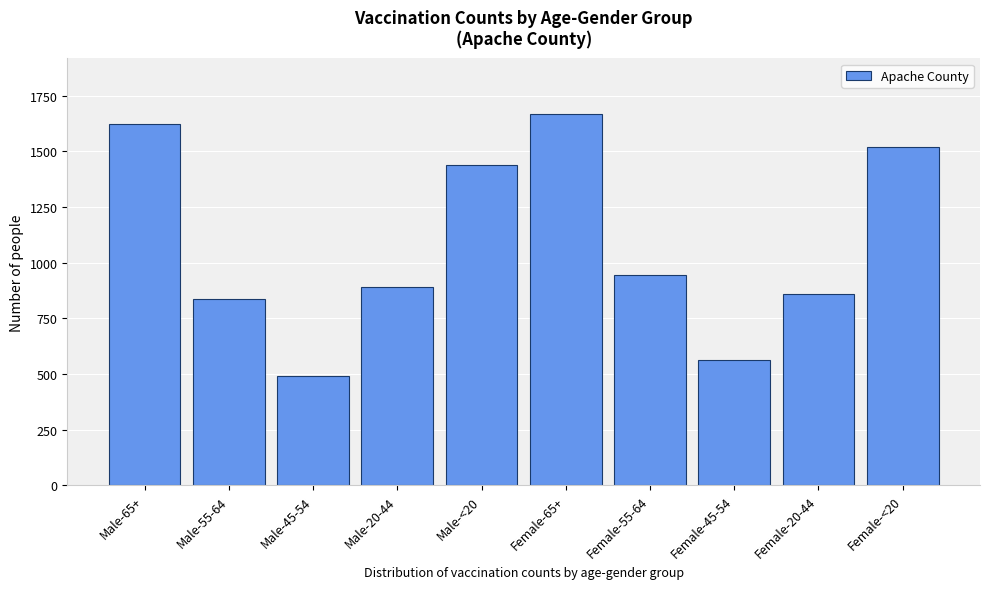

Reading left to right, what are all the values shown in this chart?

1625	839	490	890	1437	1668	943	564	858	1521